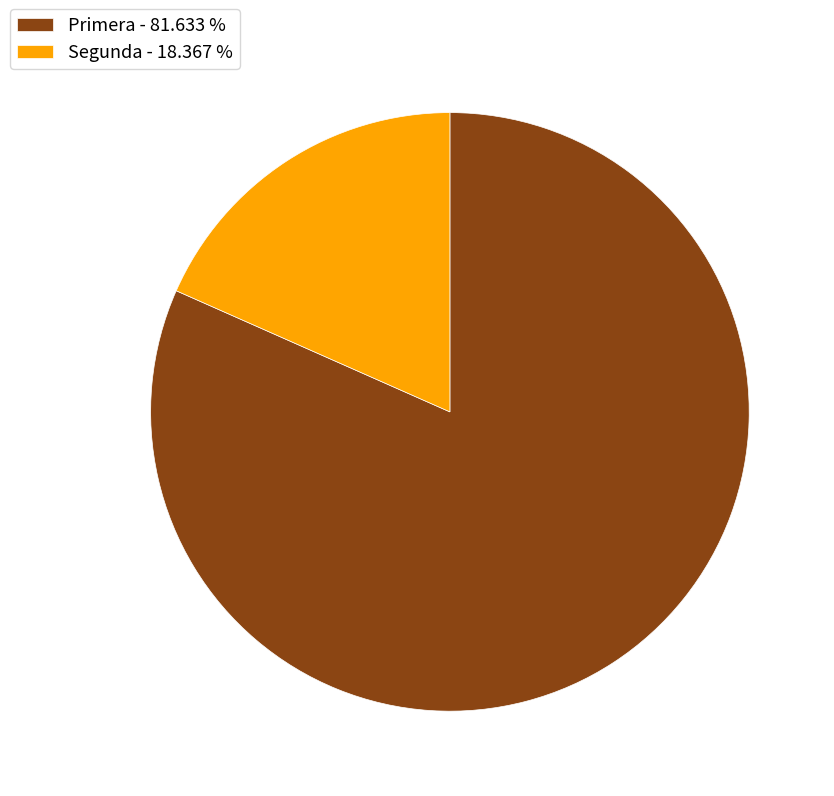

Which category accounts for the majority?

Primera